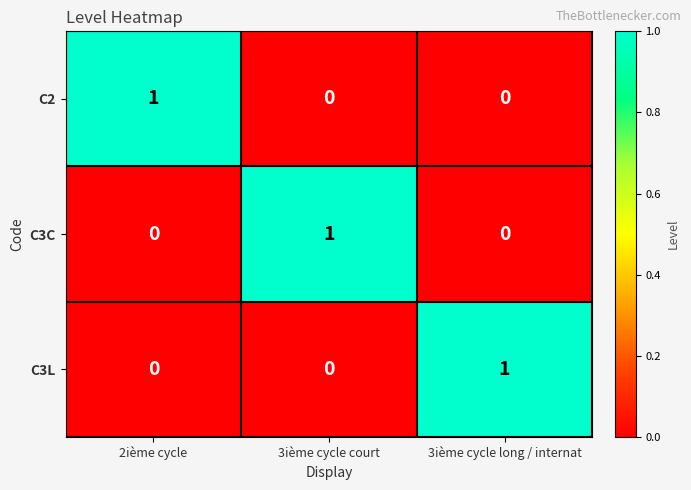

What is the difference between the highest and lowest values at 3ième cycle court?

1